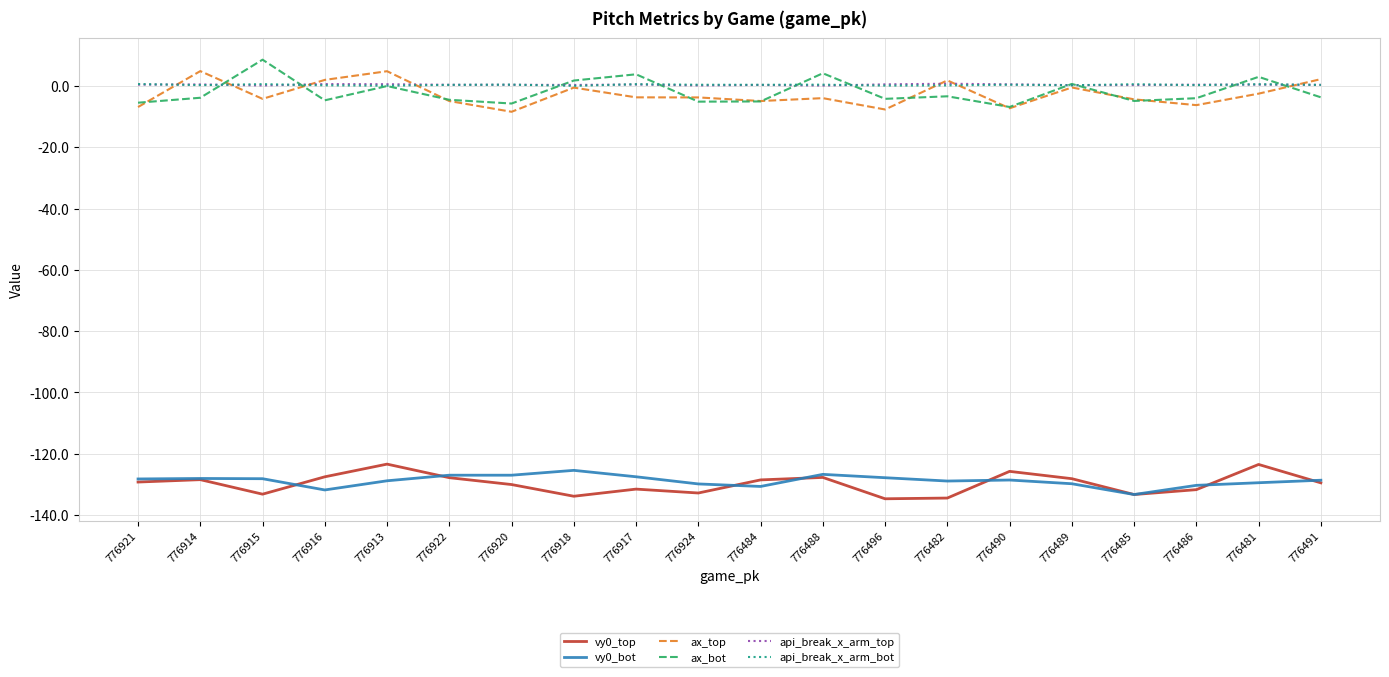

What is the difference between the highest and lowest values at 776490?

129.1